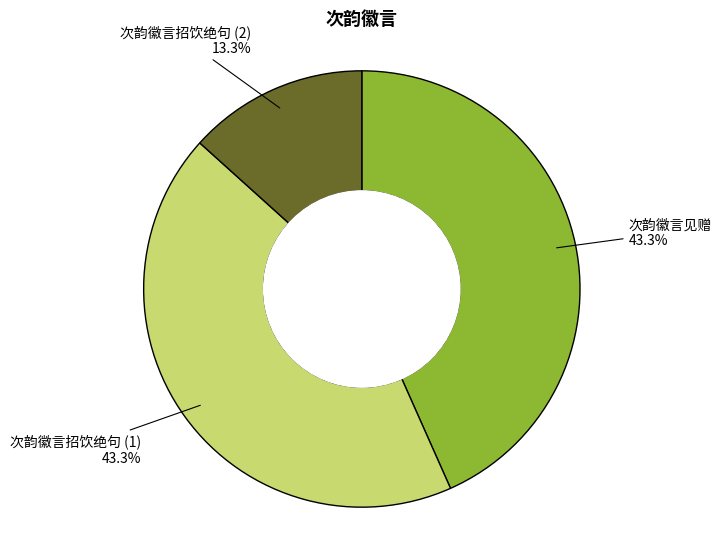

Which category has the smallest portion of the pie?

次韵徽言招饮绝句 (2)